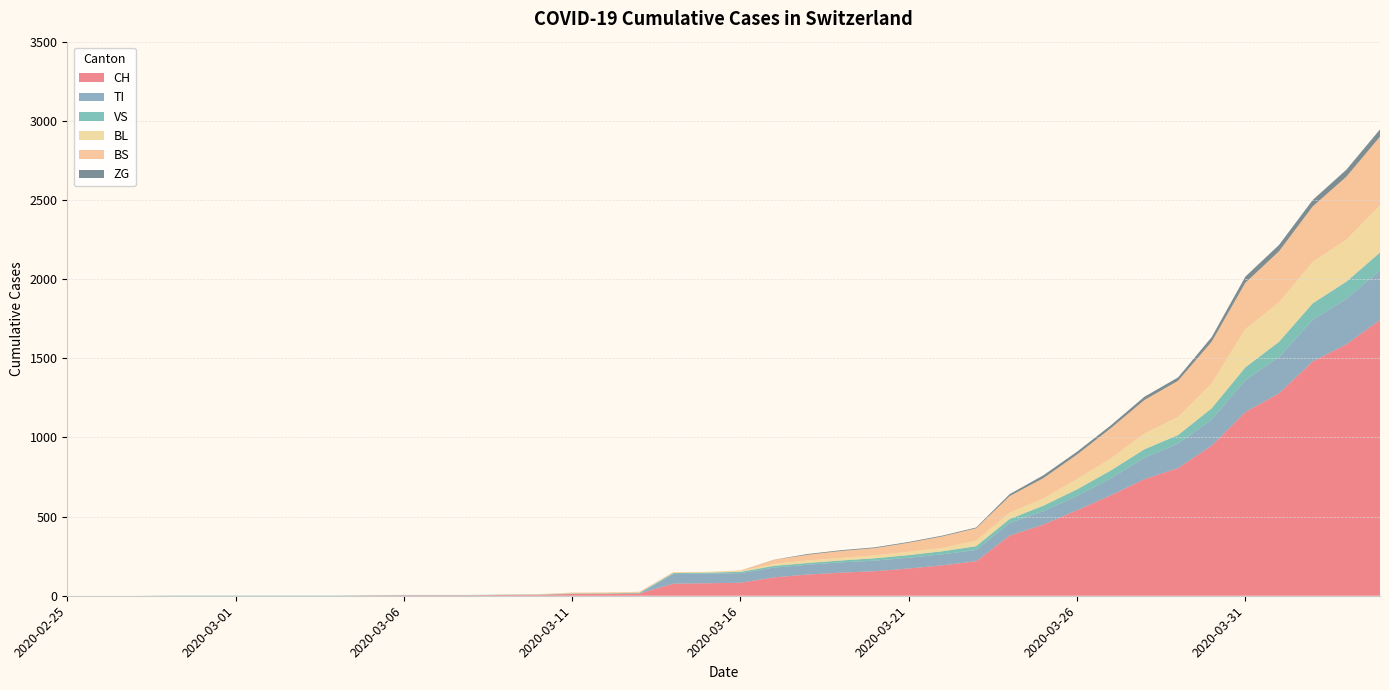

Reading left to right, list all the values displayed in this chart.

CH: 0	0	0	0	0	0	0	0	0	2	3	3	3	5	6	11	12	14	76	79	82	116	134	146	155	172	192	218	380	449	540	634	736	806	948	1160	1279	1480	1588	1742
TI: 0	0	0	0	0	0	0	0	0	0	0	0	0	0	0	0	0	0	61	61	61	62	62	65	67	68	70	71	80	85	91	107	136	155	165	202	229	263	287	314
VS: 0	0	0	2	2	2	2	2	2	2	2	2	2	2	2	3	3	5	6	6	8	11	11	12	15	17	19	24	25	35	41	50	53	54	71	81	96	104	109	112
BL: 0	0	0	0	0	0	0	0	0	0	0	0	0	1	2	2	2	2	2	5	5	13	16	16	18	21	21	35	40	46	65	76	100	115	158	242	249	262	266	298
BS: 0	0	0	0	0	0	0	0	0	0	0	0	0	0	0	4	4	4	4	0	4	25	36	44	46	57	73	78	105	128	155	191	211	228	263	292	323	350	397	434
ZG: 0	0	0	0	0	0	0	0	0	0	0	0	0	0	0	0	0	0	0	0	0	1	5	5	5	5	5	5	12	18	18	18	21	21	29	39	40	41	44	46